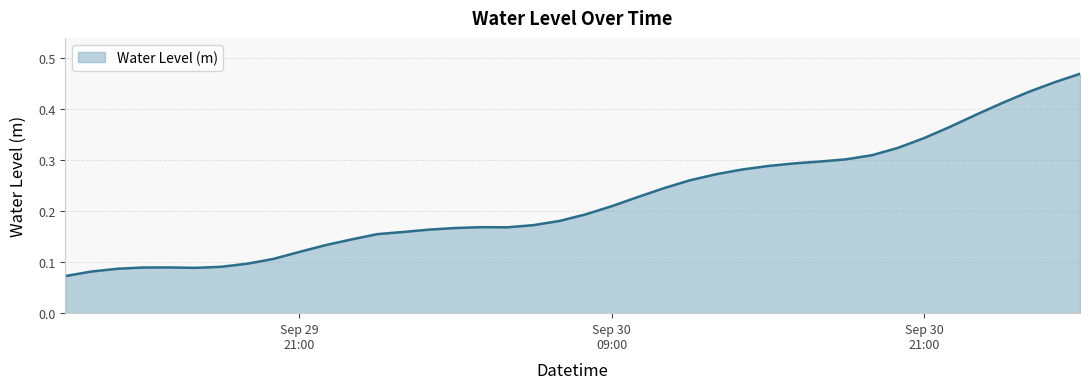

What is the label of the 8th point from the left?

2024-09-29 19:00:00